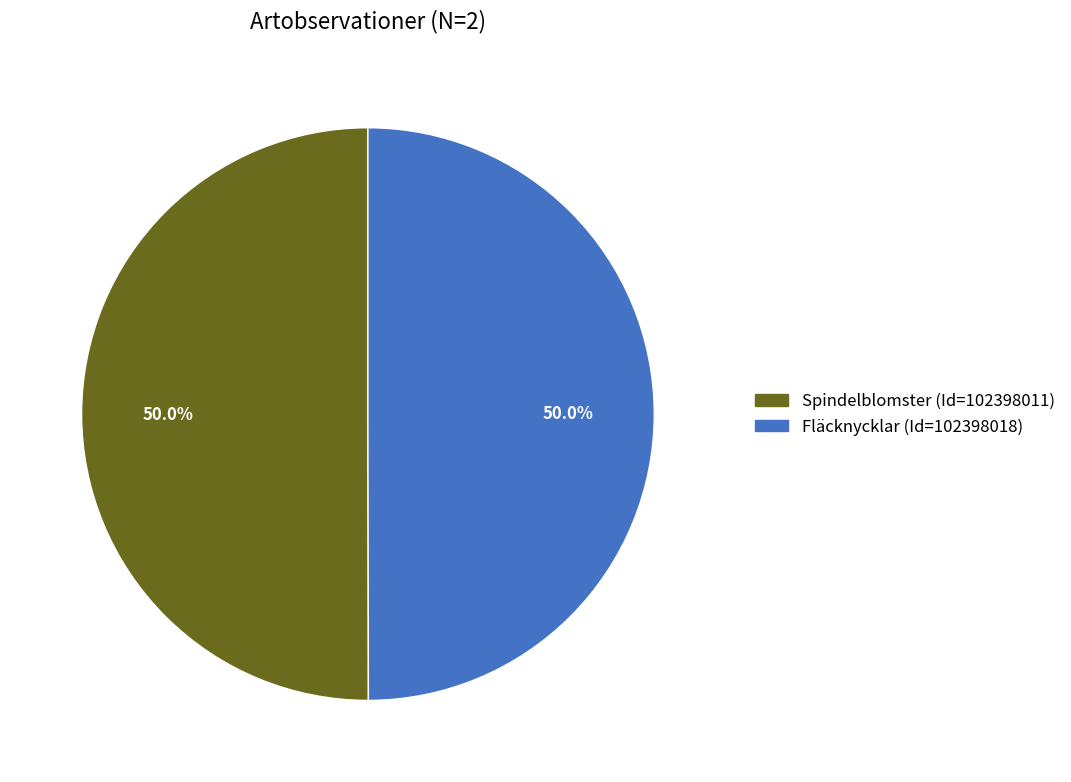

What portion of the pie excludes Fläcknycklar (Id=102398018)?

50.0%